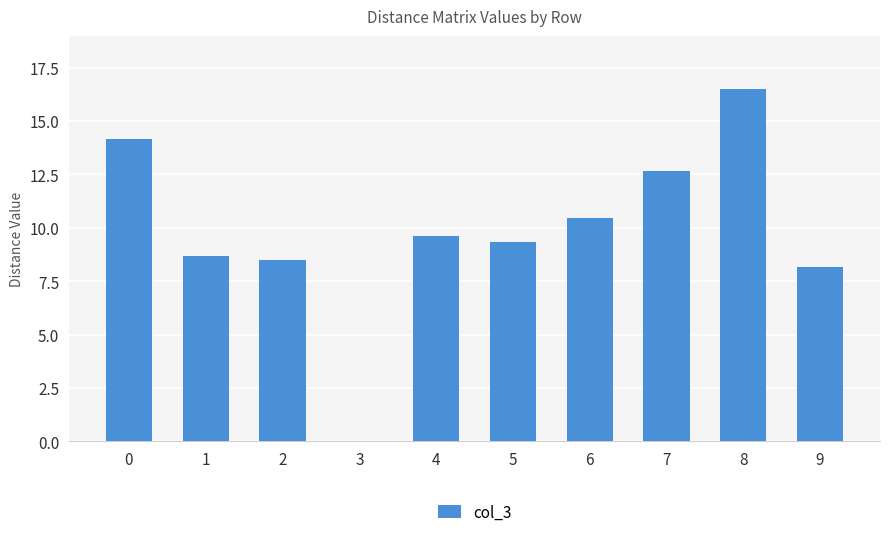

What is the average value?

9.8